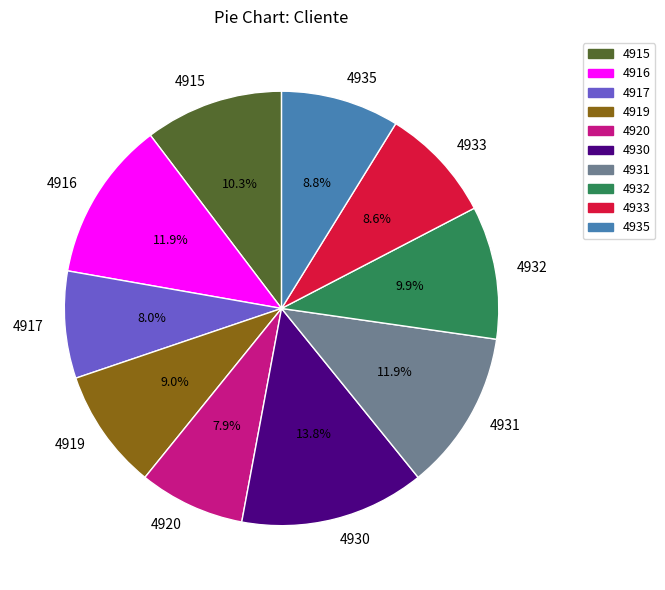

How many slices are in this pie chart?

10